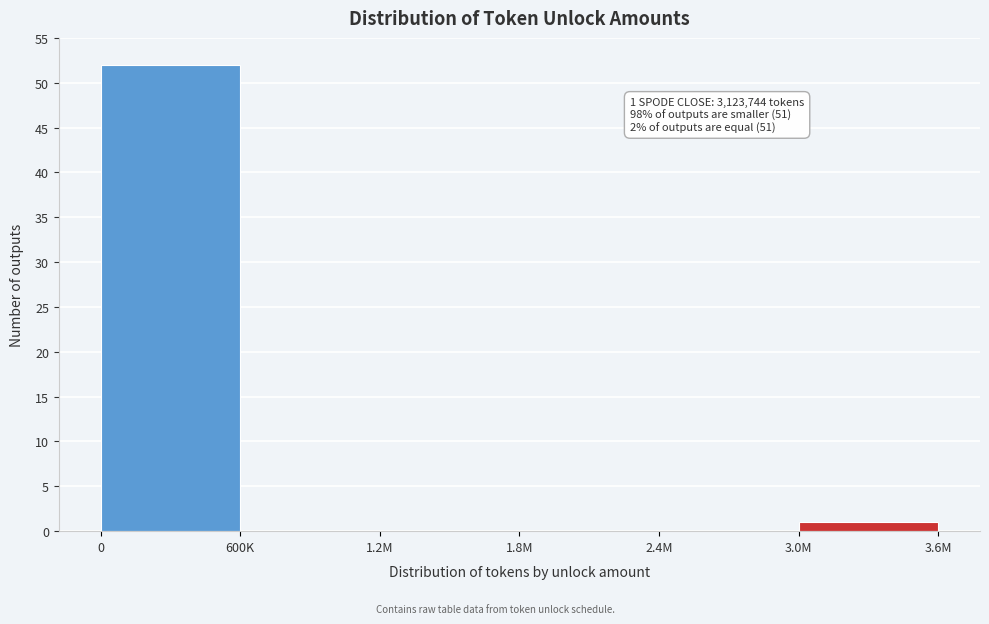

Reading left to right, what are all the values shown in this chart?

0=52	600K=0	1.2M=0	1.8M=0	2.4M=0	3.0M=1